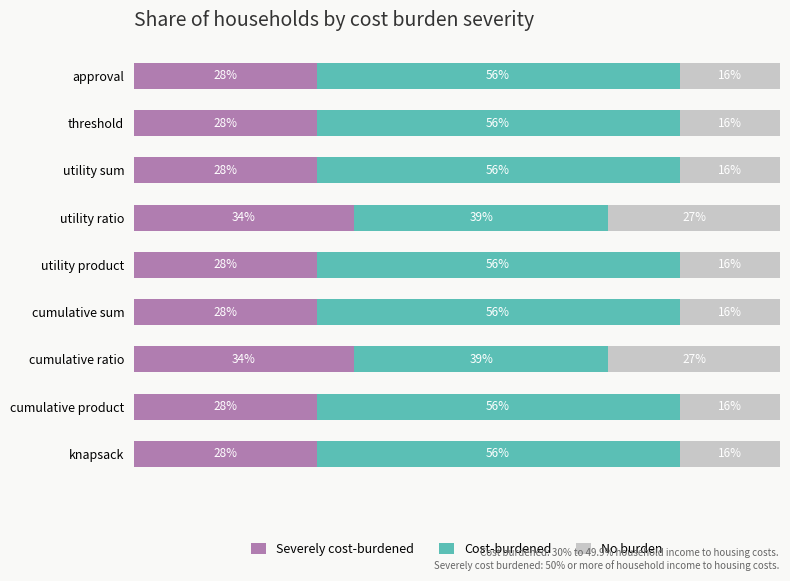

What are all the series names shown in the legend?

Severely cost-burdened, Cost-burdened, No burden